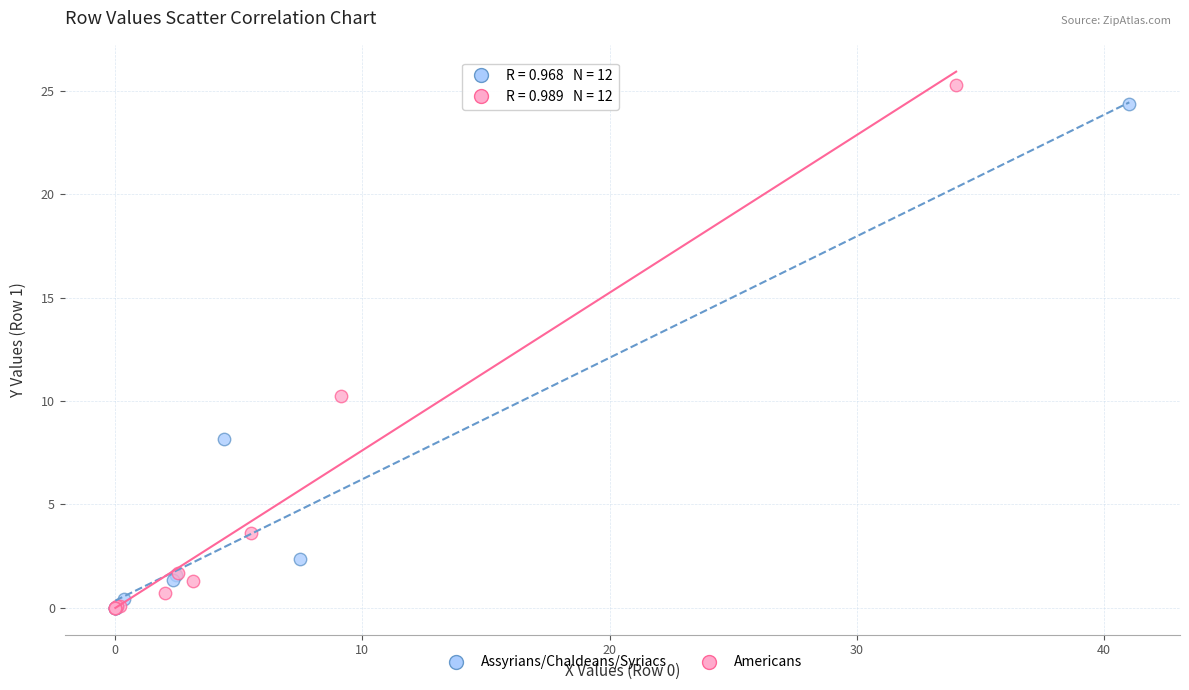

Which series has the largest Y range (max minus min)?

Americans